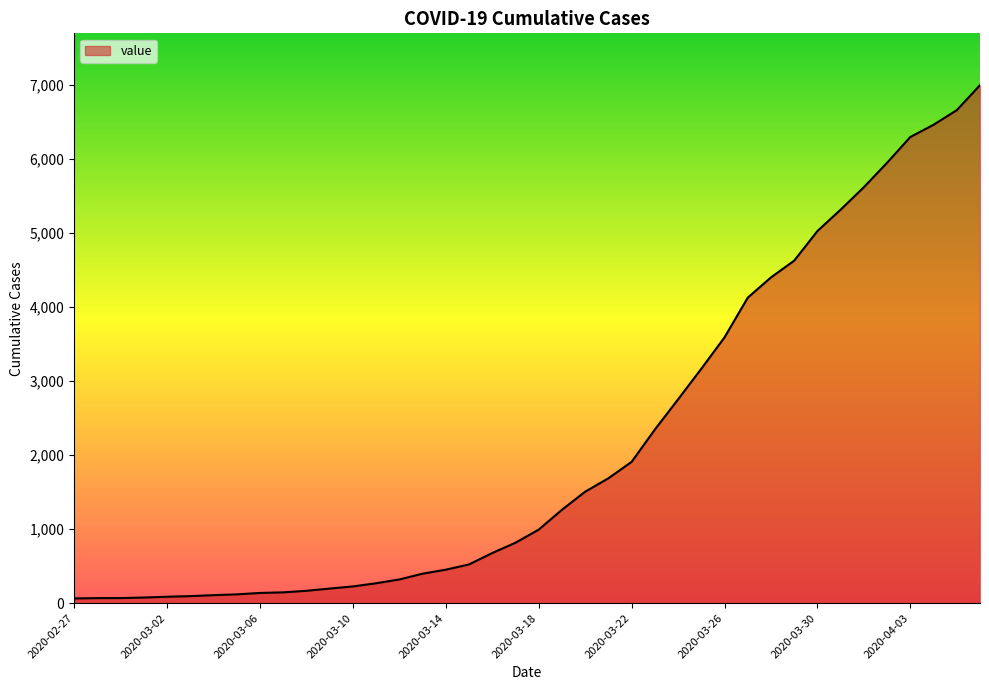

How many values are below 993?

20